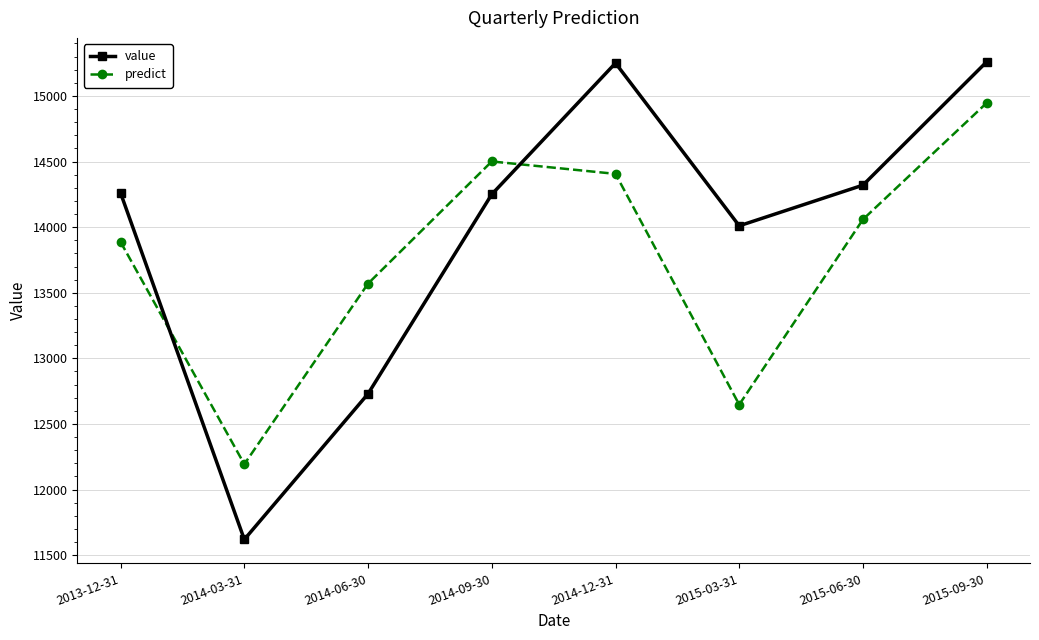

At 2013-12-31, list the series in order from largest to smallest.

value, predict